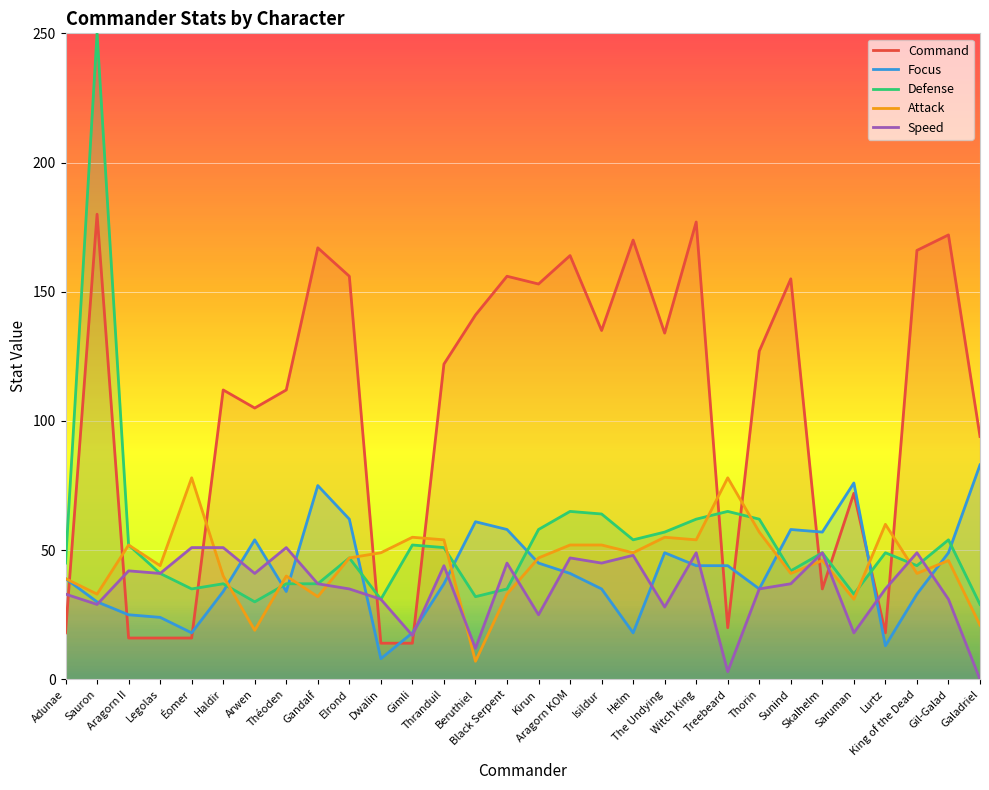

What is the label of the 30th point from the right?

Adunae